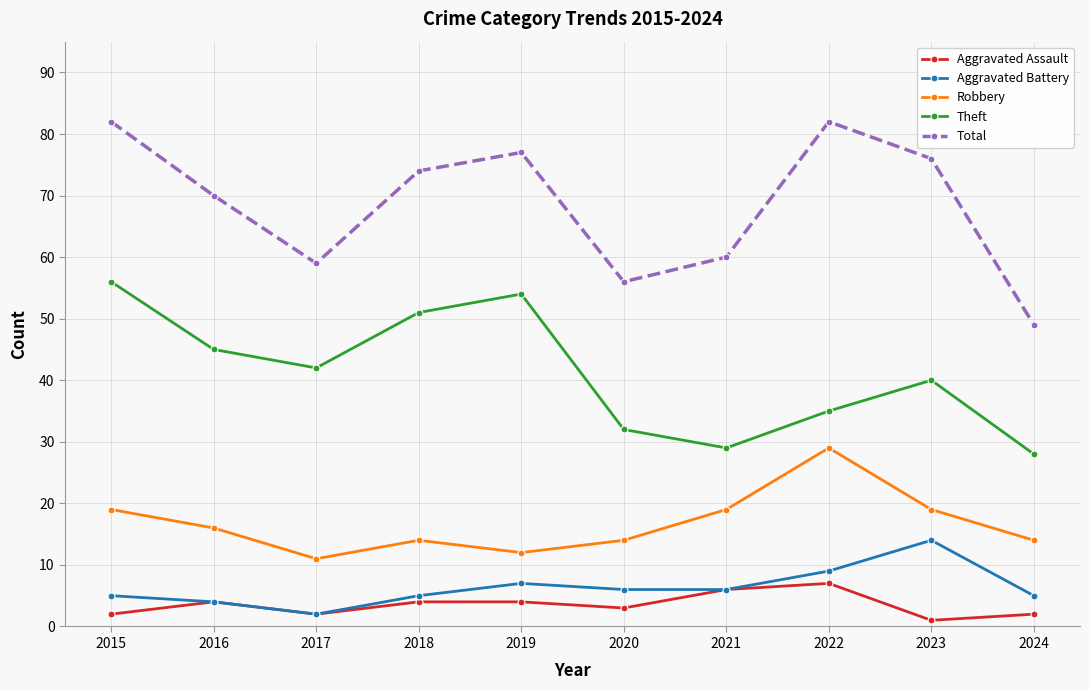

Rank the series by their maximum value, from highest to lowest.

Total, Theft, Robbery, Aggravated Battery, Aggravated Assault